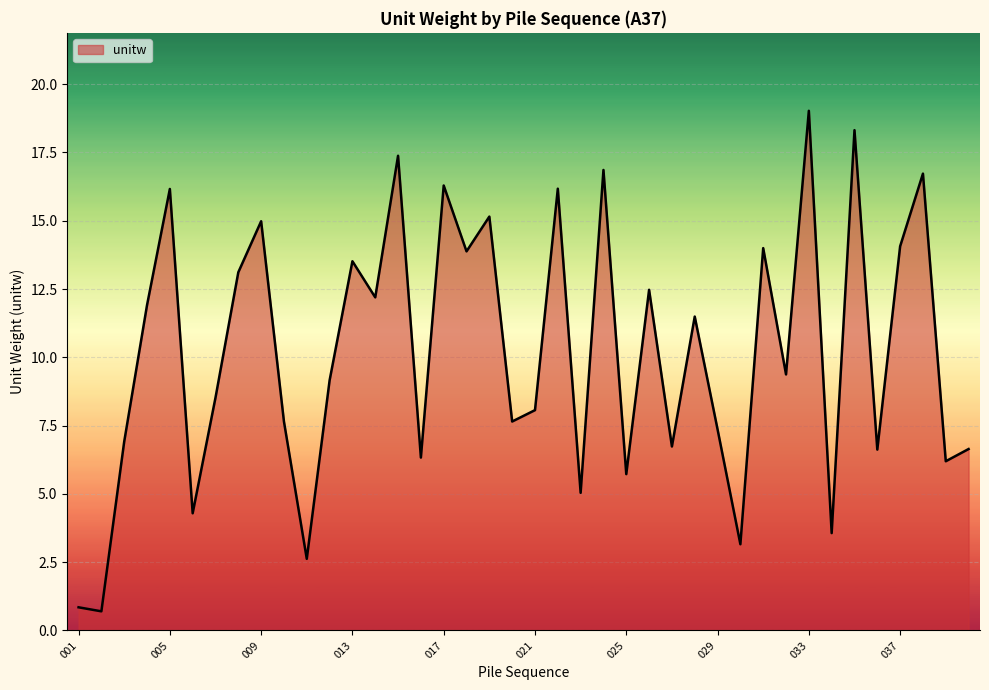

What is the difference between the maximum and minimum values?

18.3